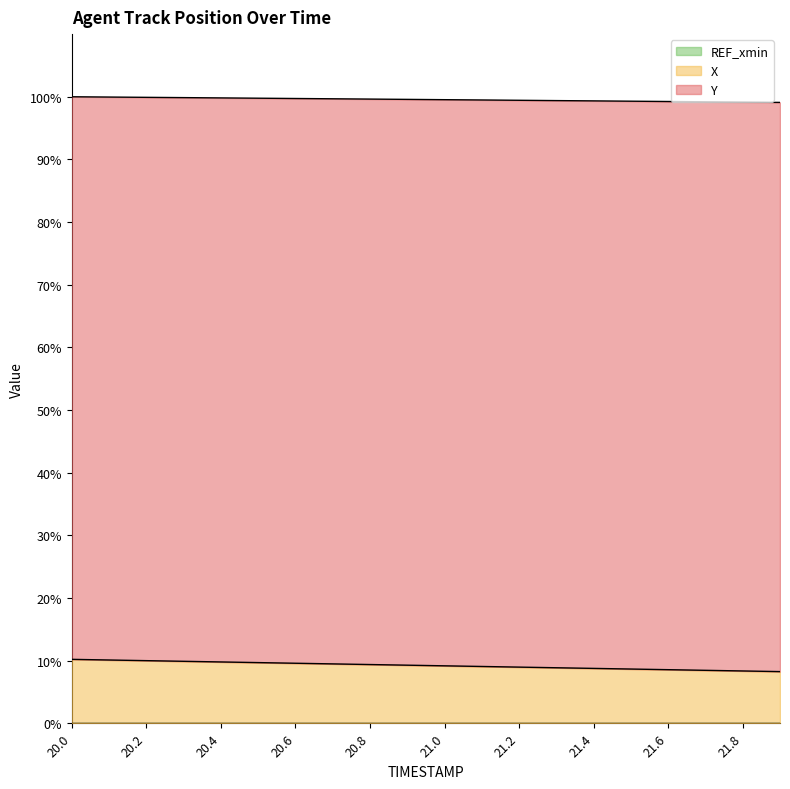

Which series has the largest range (max minus min)?

X